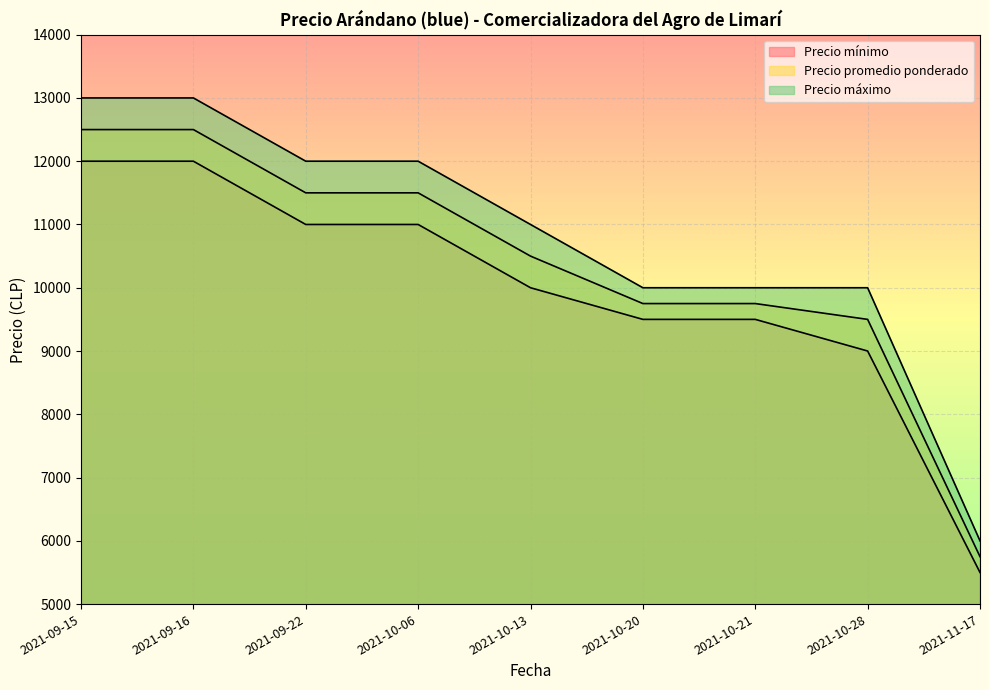

What is the value of the Precio máximo point at the 5th from the left?

11000